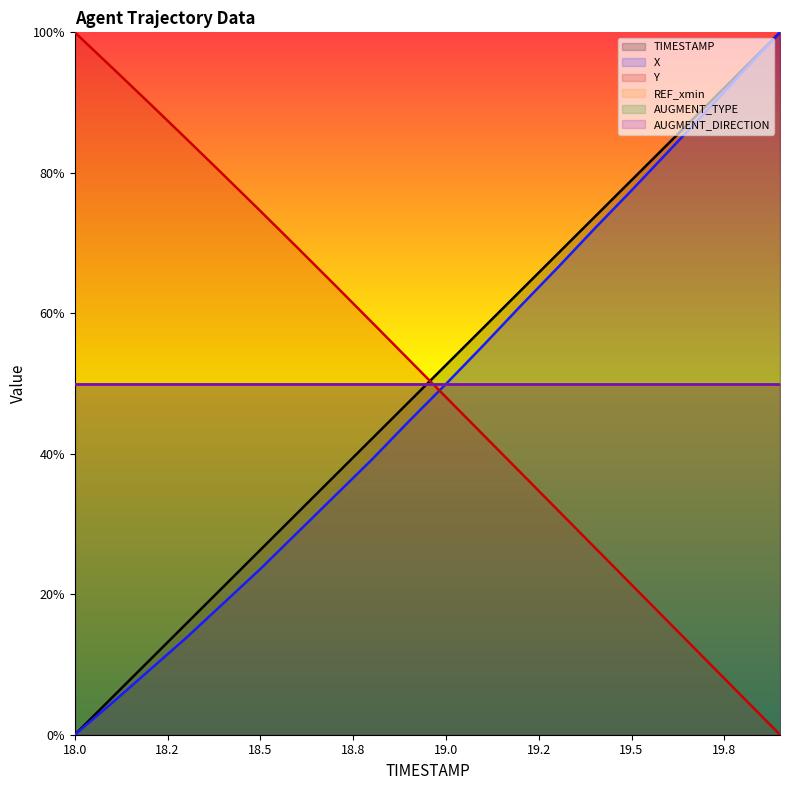

Does the chart display data point markers on the line(s)?

No